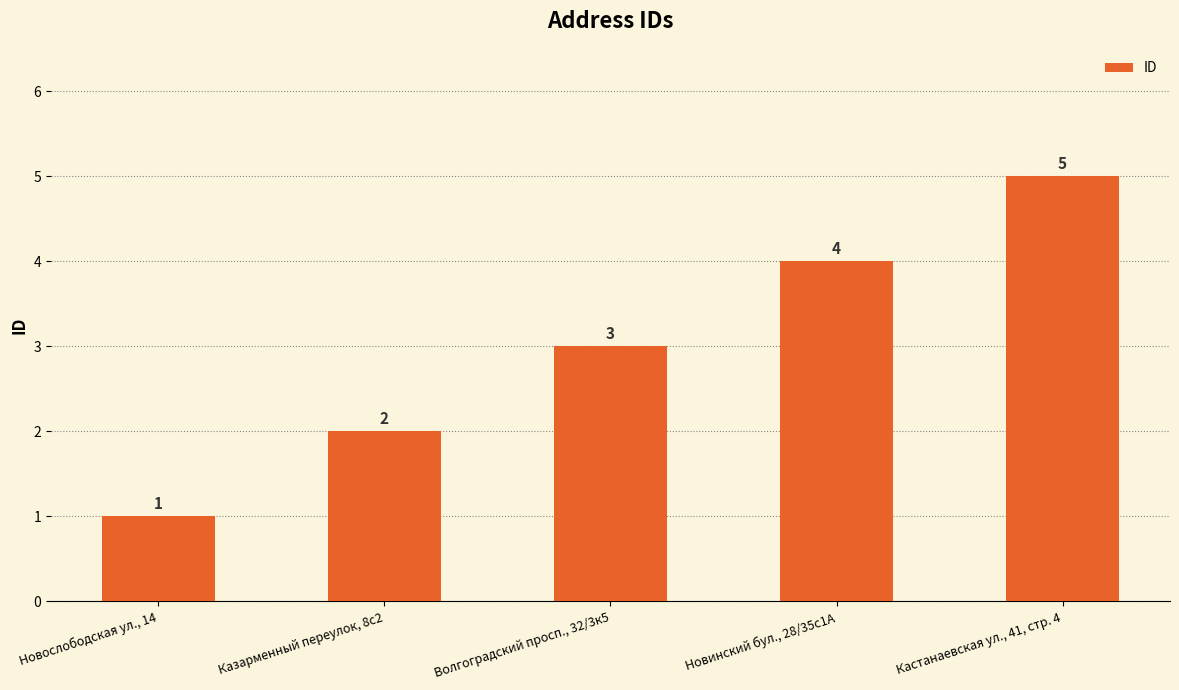

Approximately how many times larger is the value at Казарменный переулок, 8с2 compared to Новинский бул., 28/35с1А?

0.5